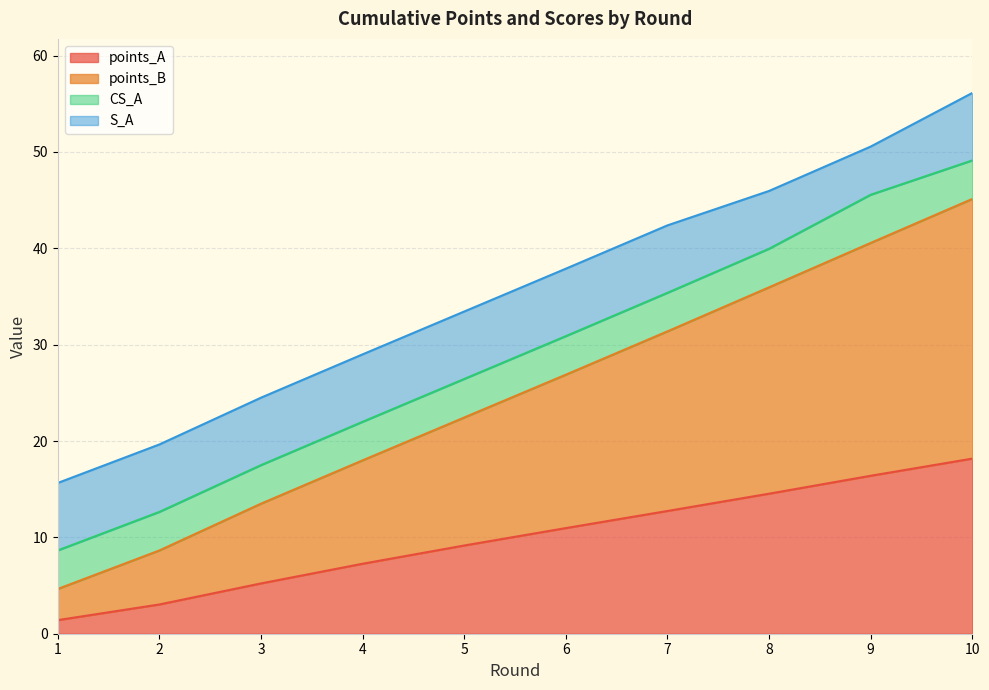

Rank the categories by points_A value from lowest to highest.

1, 2, 3, 4, 5, 6, 7, 8, 9, 10